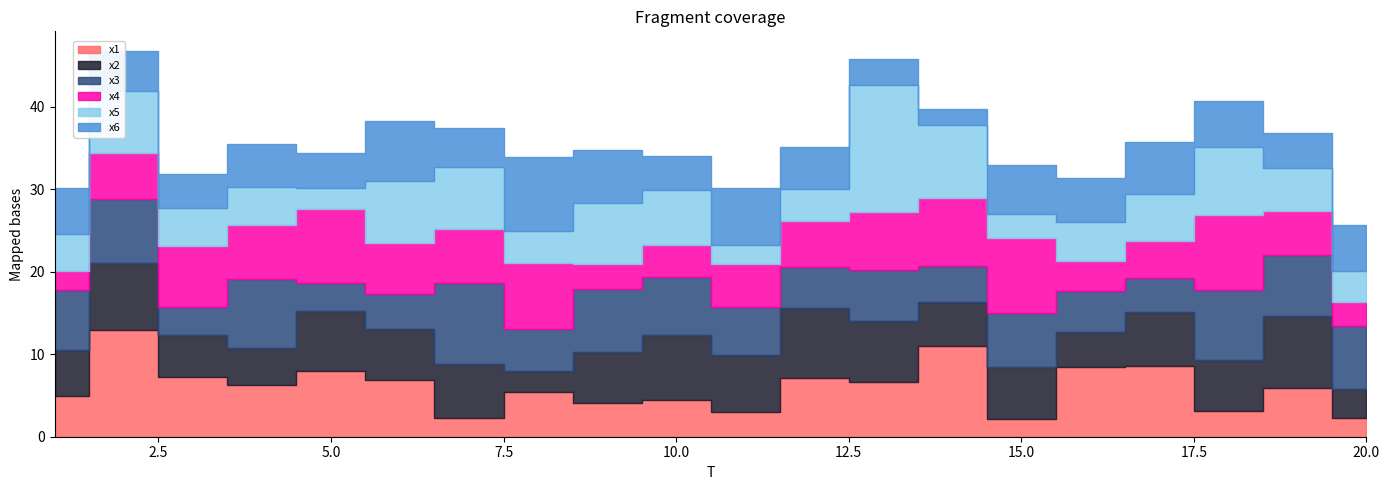

At which category is the sum across all series the highest?

2